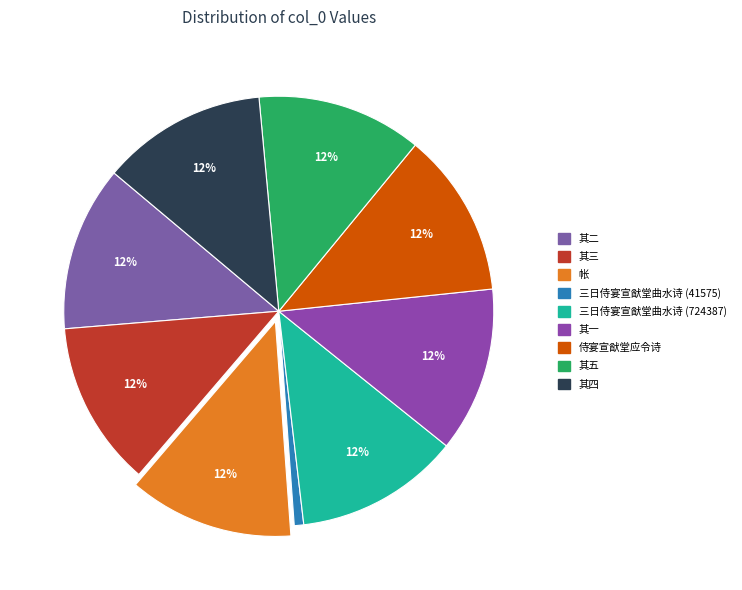

To the nearest percent, what is the average slice percentage?

11%